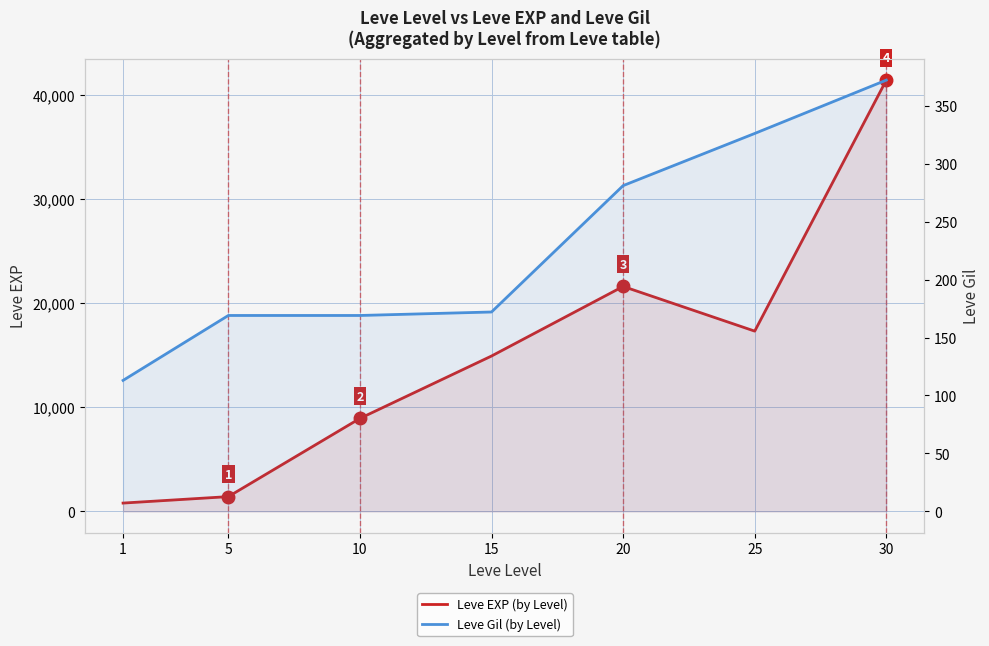

True or false: Leve EXP (by Level) and Leve Gil (by Level) intersect in this chart.

False